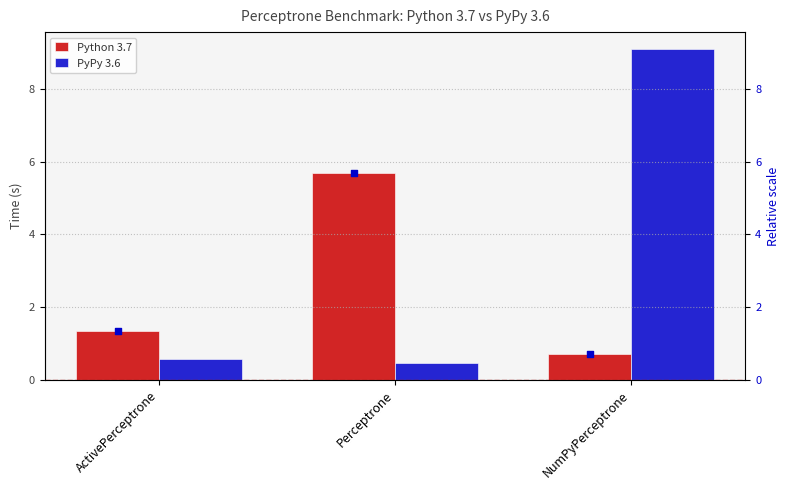

What are all the series names shown in the legend?

Python 3.7, PyPy 3.6